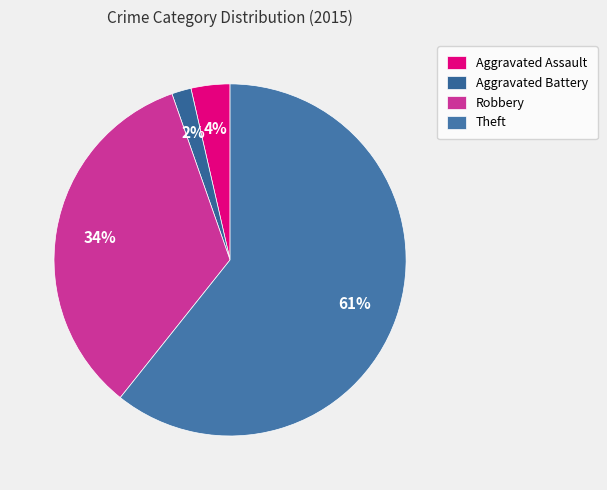

What percentage is the Theft slice, to the nearest percent?

61%